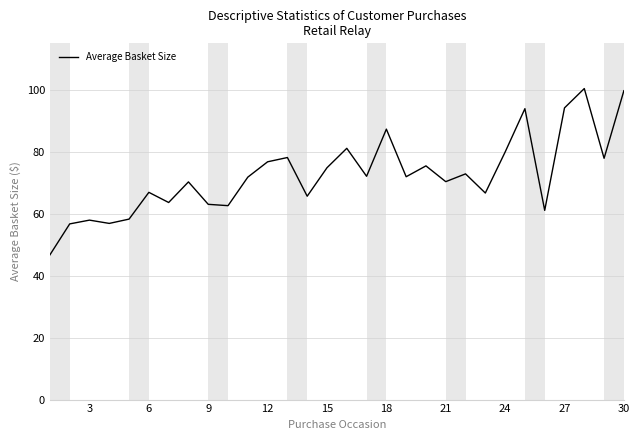

What is the maximum value shown in the chart?

100.4